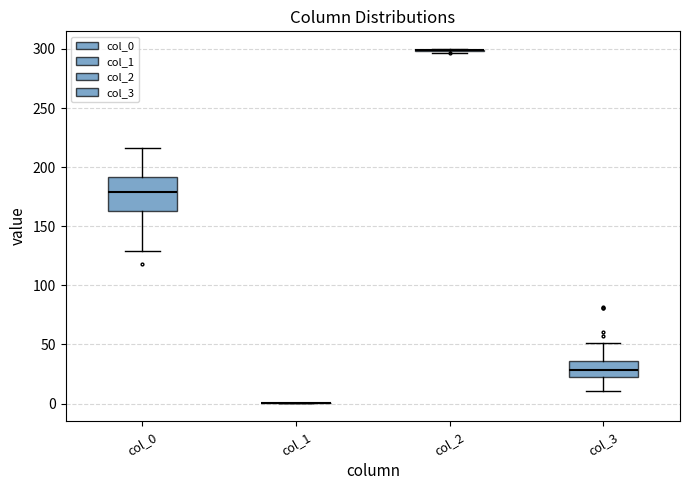

Reading left to right, read every box against the y-axis: the position of its median line, the range the box covers, and the ends of its whiskers. The values are not printed on the chart, so give them approximately, as read against the axis.

col_0: median 180, box 165 to 190, whiskers 130 to 215
col_1: box collapsed to a line at 0, whiskers 0 to 0
col_2: box collapsed to a line at 300, whiskers 295 to 300
col_3: median 30, box 20 to 35, whiskers 10 to 50